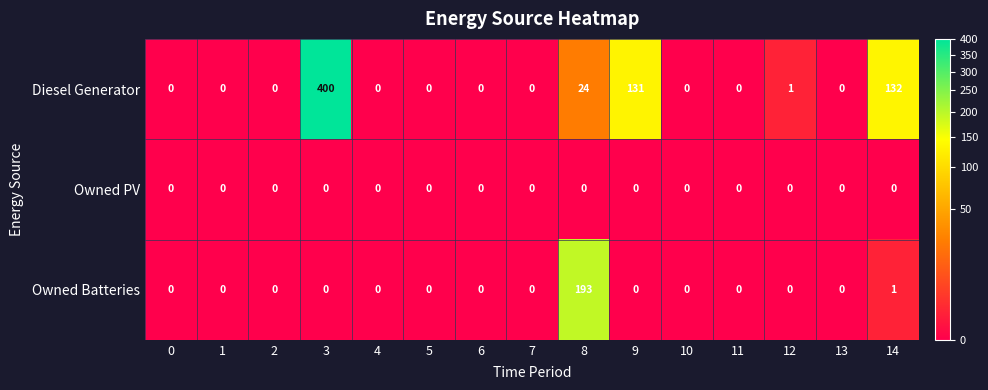

List the series in order of their overall mean, lowest first.

Owned PV, Owned Batteries, Diesel Generator